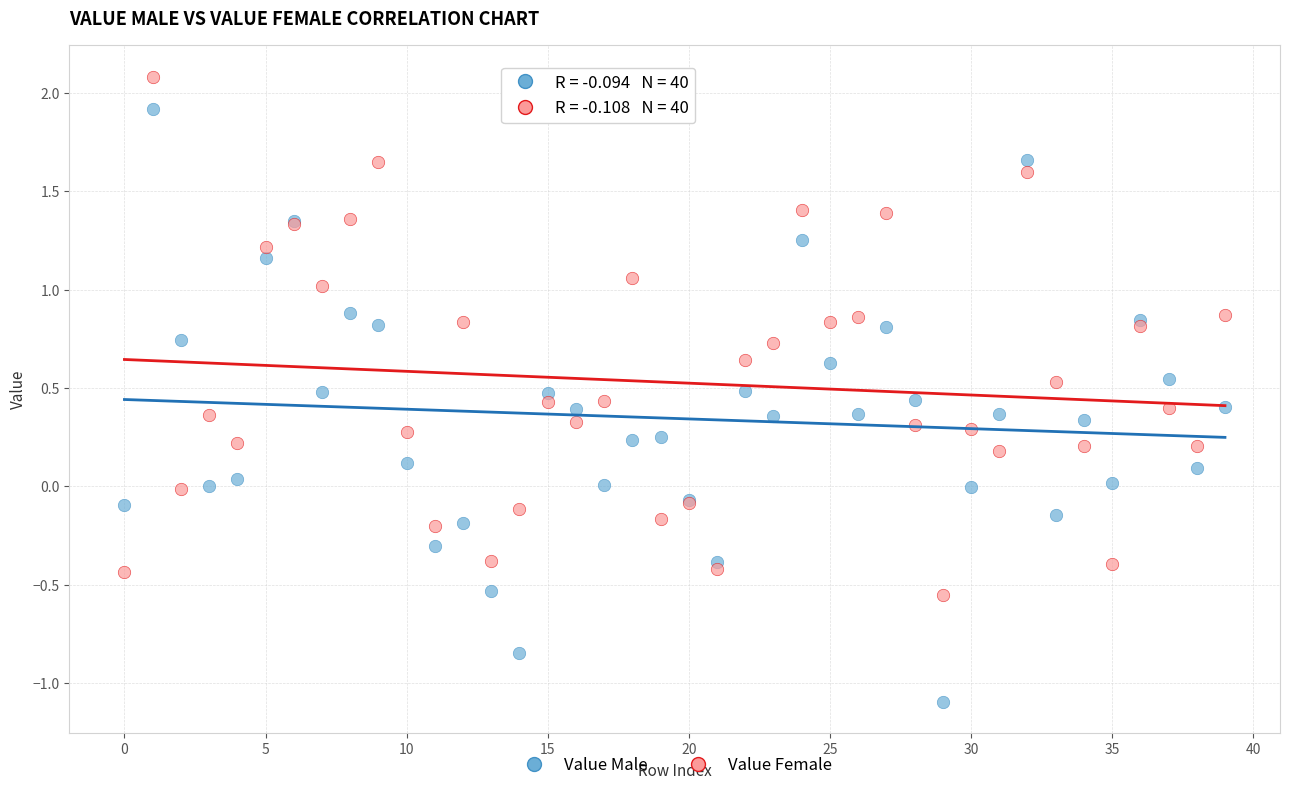

Which series has the widest spread of Y values?

Value Male